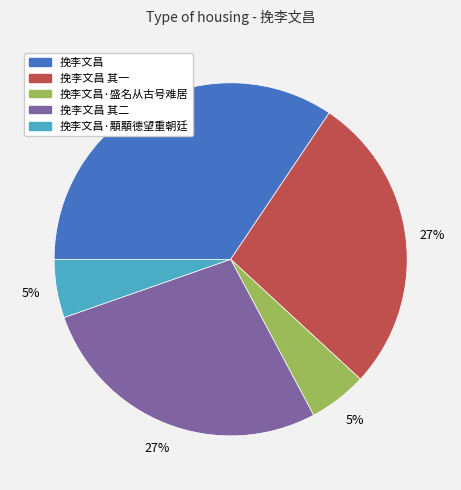

To the nearest percent, what is the average slice percentage?

20%